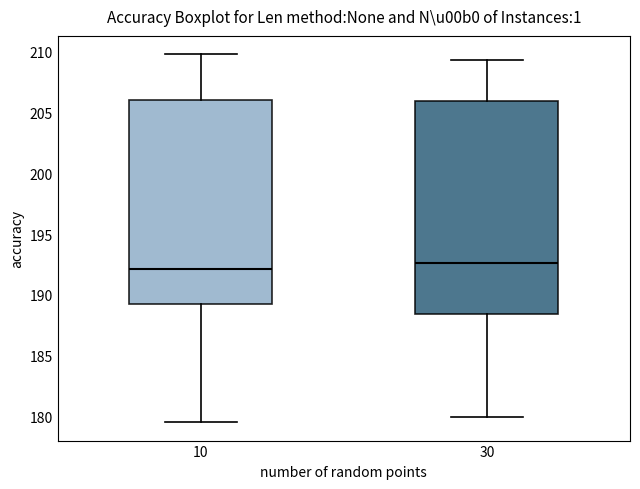

Which box has the lowest median line?

10